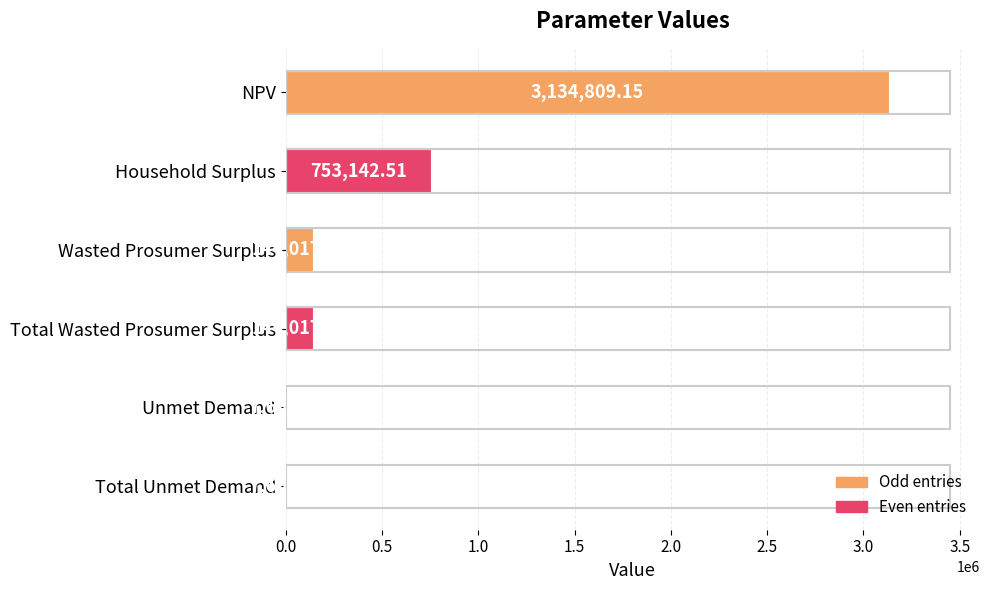

What is the average value?

698551.8